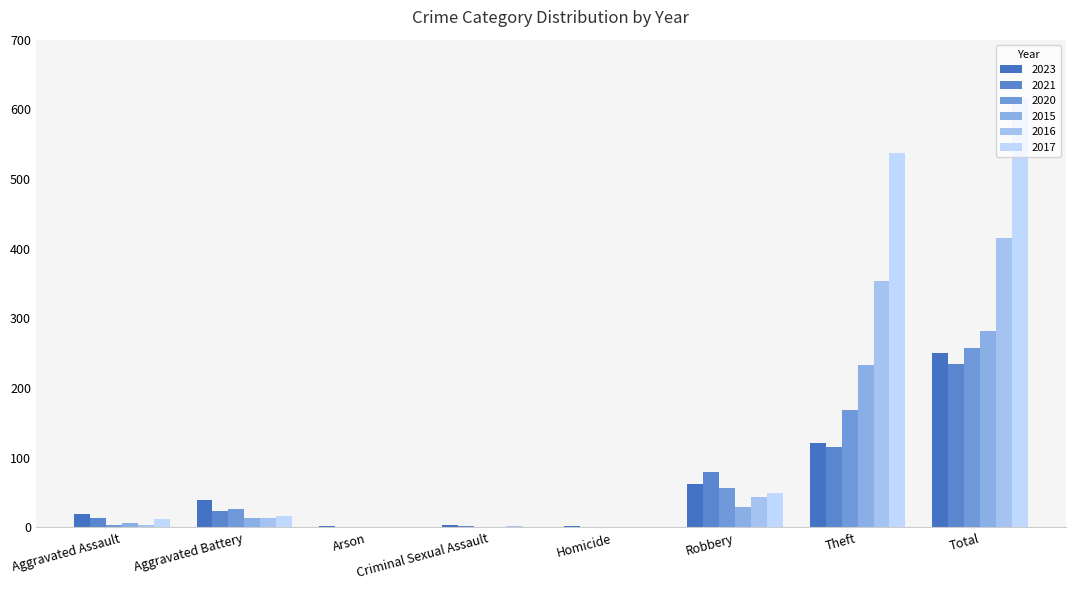

What is the minimum value for 2023?

2